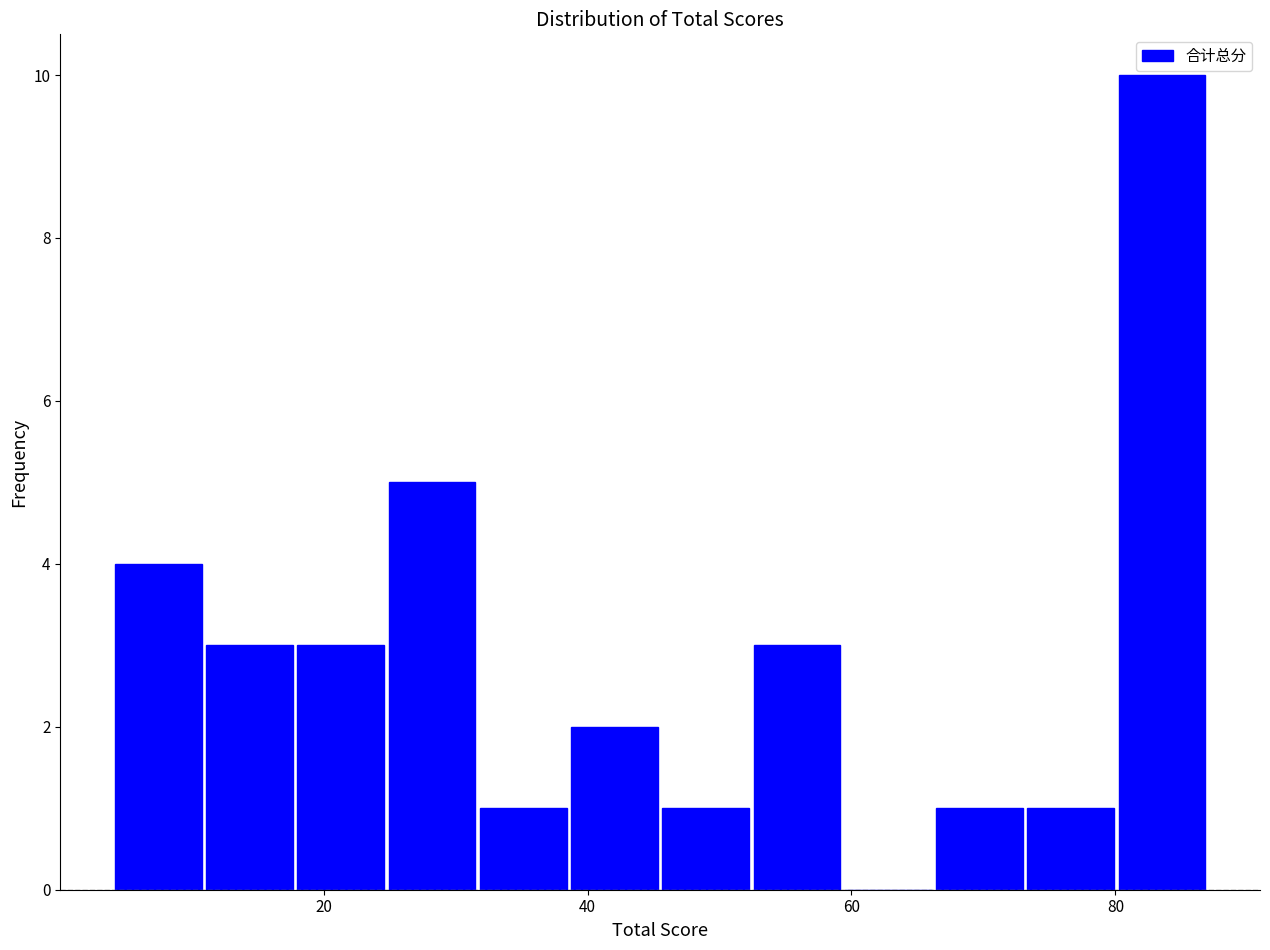

Around what value on the x-axis is the tallest bar? Give the approximate position of its centre, as read against the axis.

84